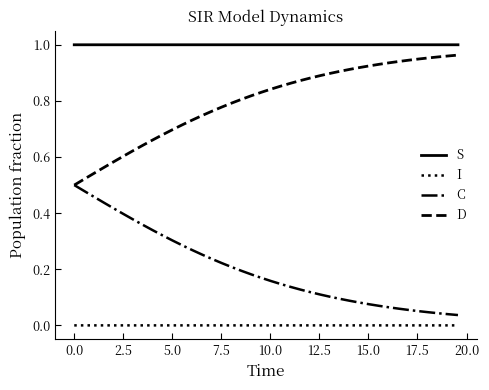

Which series has the largest total across all categories?

S